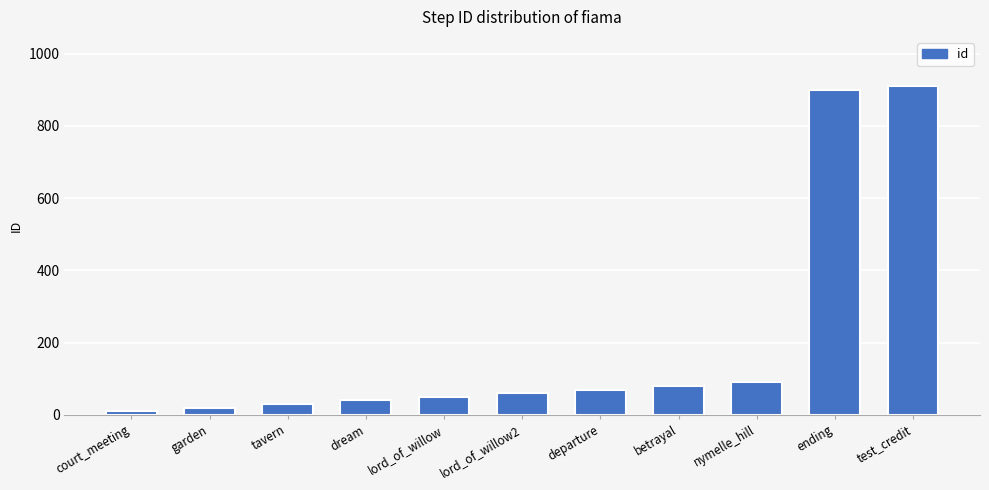

How many distinct data groups are displayed?

1